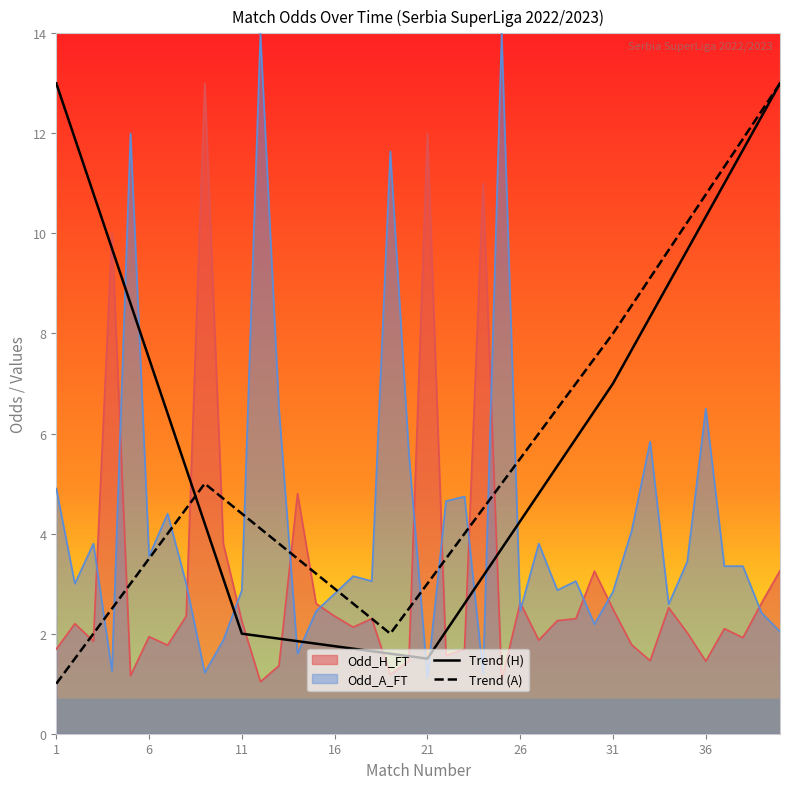

Does the chart display data point markers on the line(s)?

No